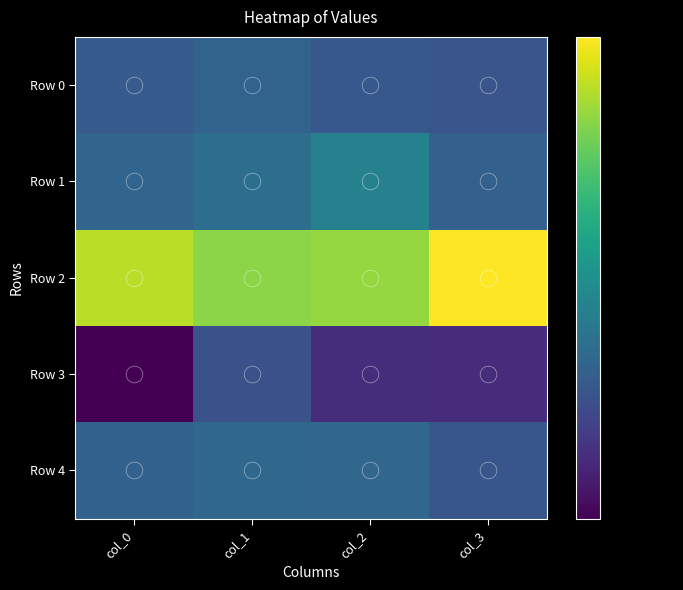

Reading left to right, list all the values displayed in this chart.

Row 0: col_0=0.5	col_1=0.5	col_2=0.5	col_3=0.5
Row 1: col_0=0.5	col_1=0.5	col_2=0.5	col_3=0.5
Row 2: col_0=0.6	col_1=0.6	col_2=0.6	col_3=0.6
Row 3: col_0=0.5	col_1=0.5	col_2=0.5	col_3=0.5
Row 4: col_0=0.5	col_1=0.5	col_2=0.5	col_3=0.5